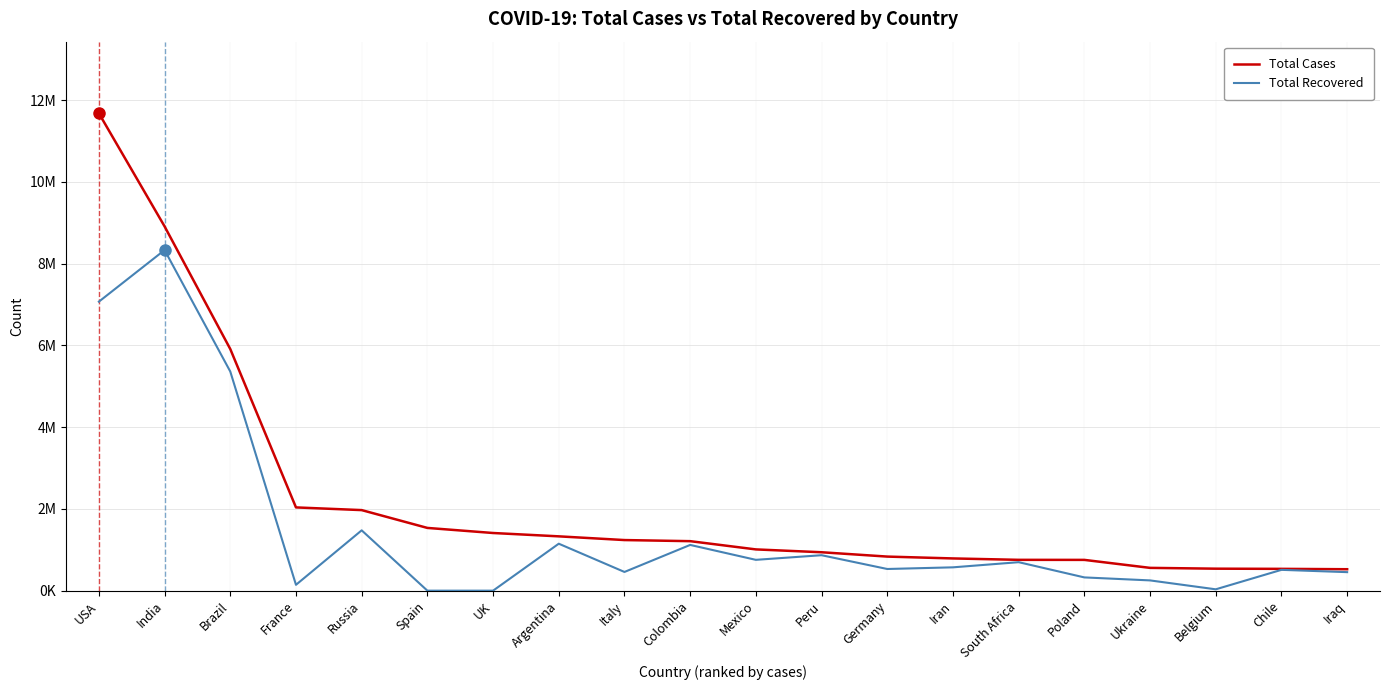

What are all the series names shown in the legend?

Total Cases, Total Recovered